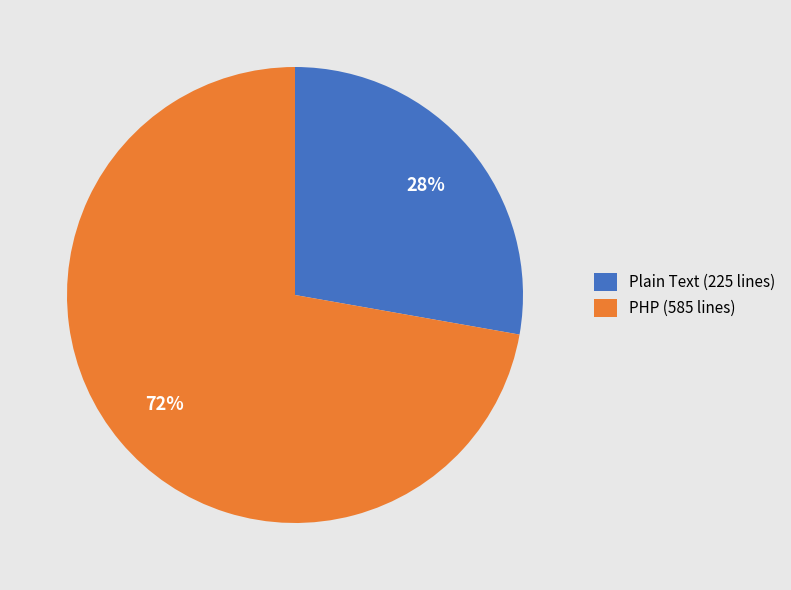

Combined, do PHP (585 lines) and Plain Text (225 lines) account for over 50%?

Yes